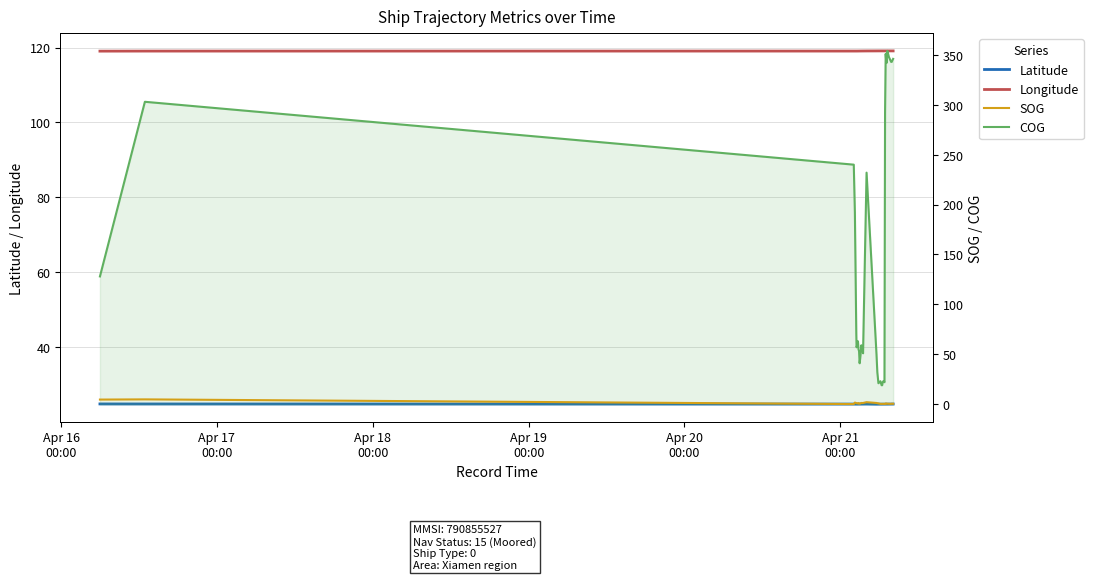

What is the minimum value for Longitude?

119.0